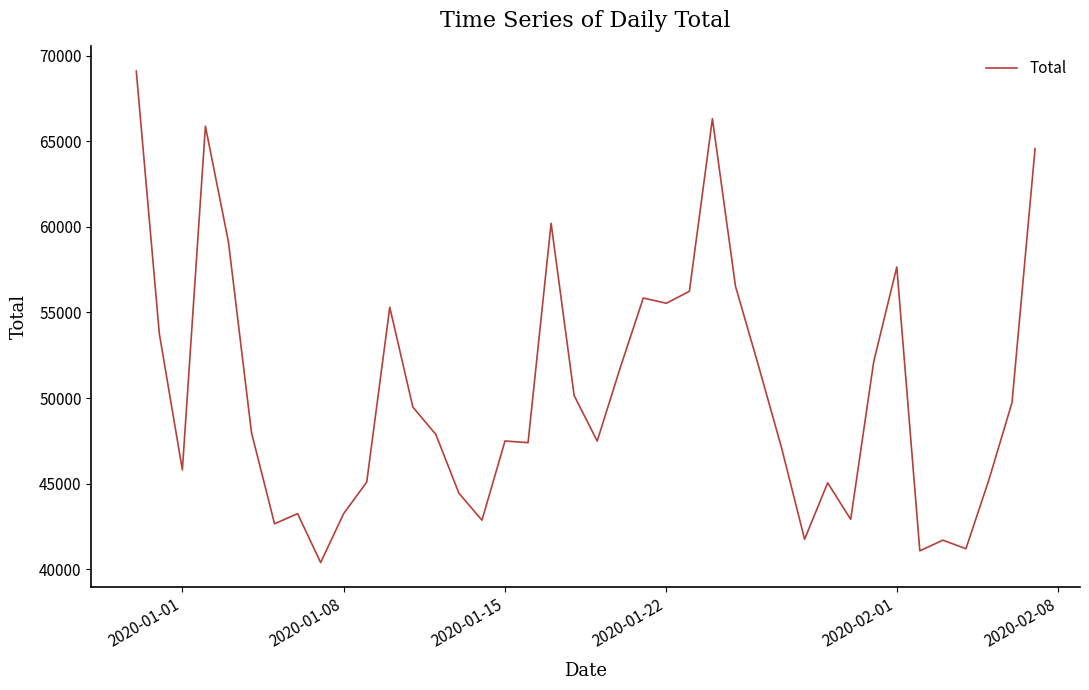

What is the minimum value shown in the chart?

40389